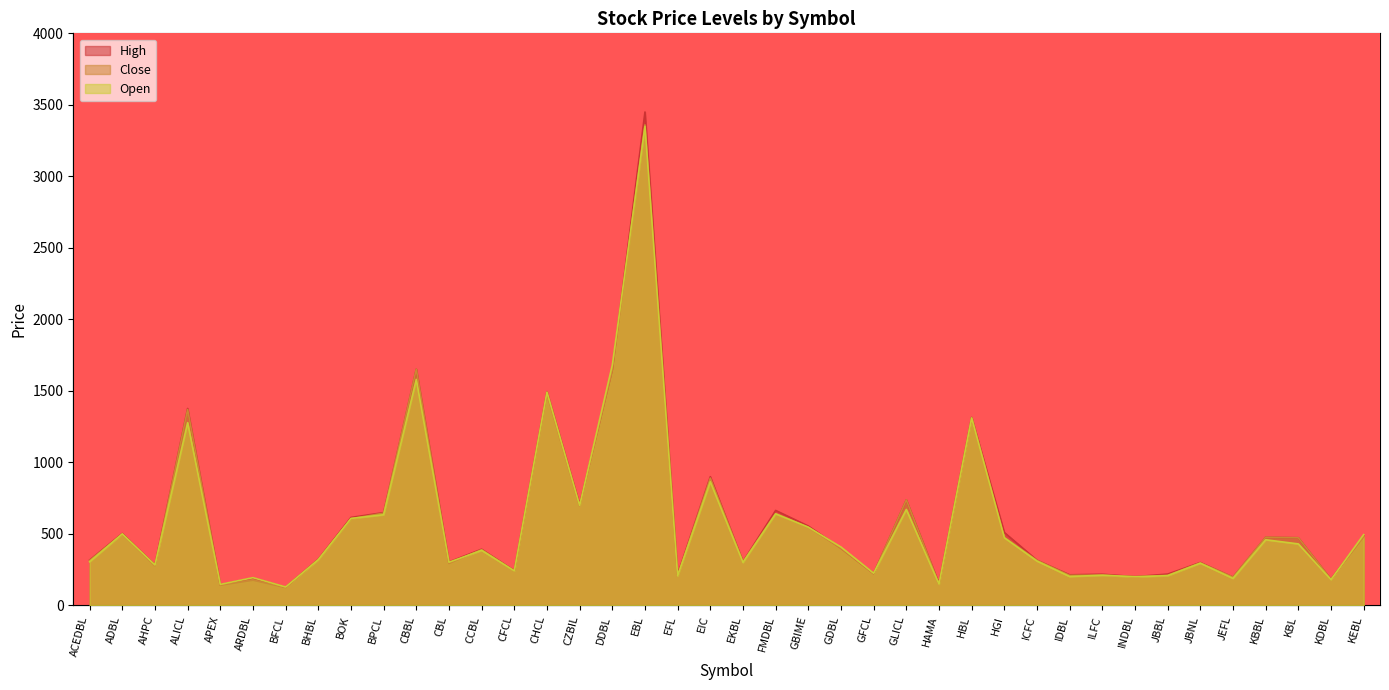

Between GFCL and ARDBL, which is larger?

GFCL